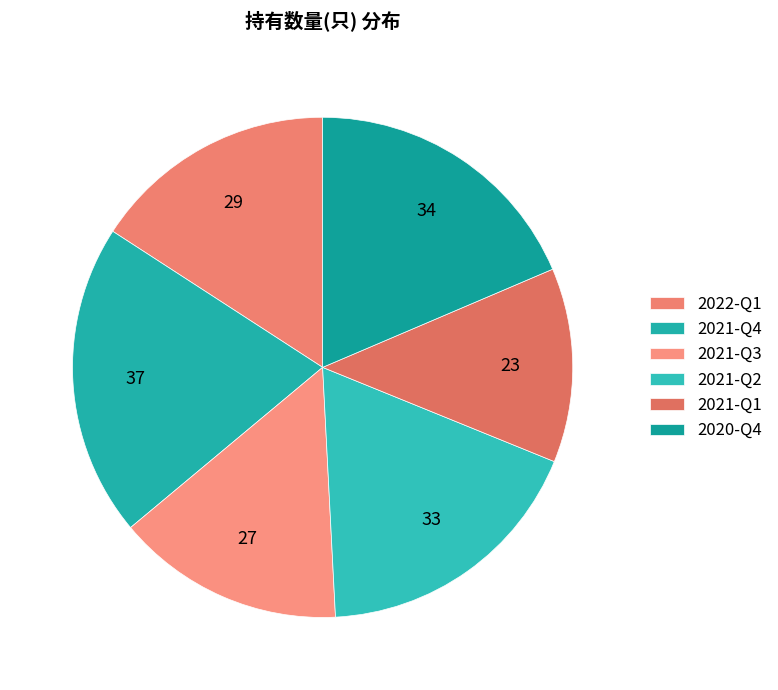

Is there a majority slice in this chart?

No